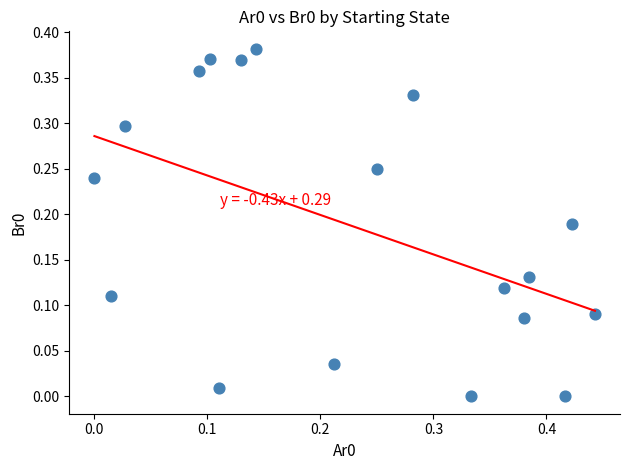

Count the number of points in this scatter plot.

18